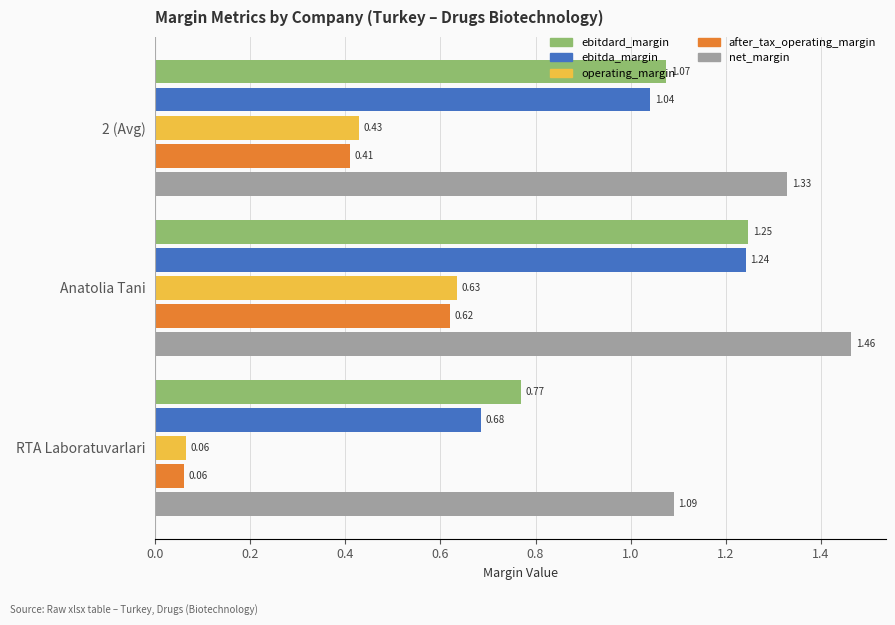

What is the total value across all series at RTA Laboratuvarlari?

2.7